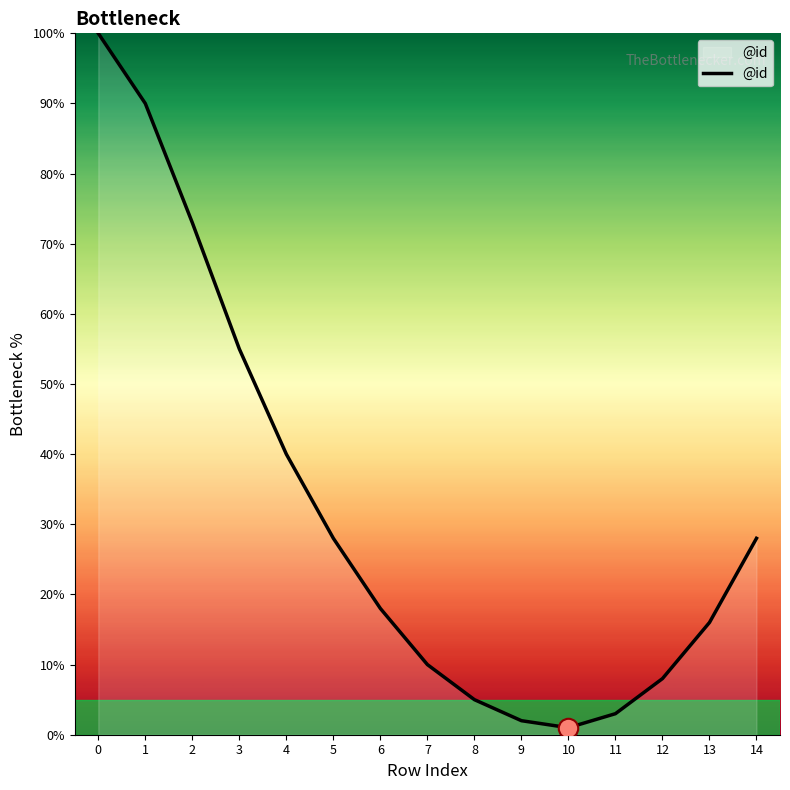

Which has a higher value, 11 or 5?

5